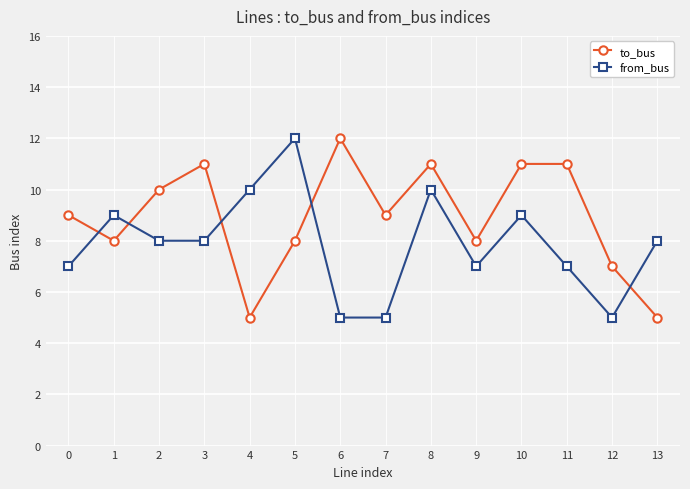

What is the highest value of the to_bus series?

12